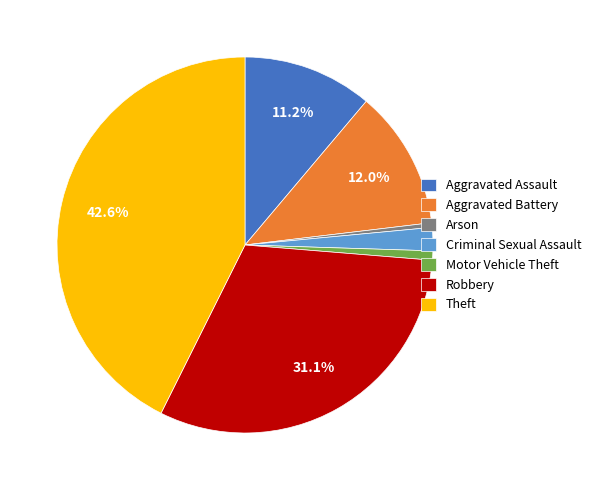

How many segments does this pie chart have?

7